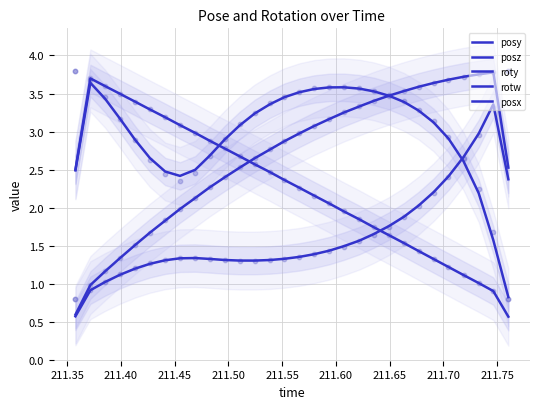

At how many categories does at least one series exceed 3?

25